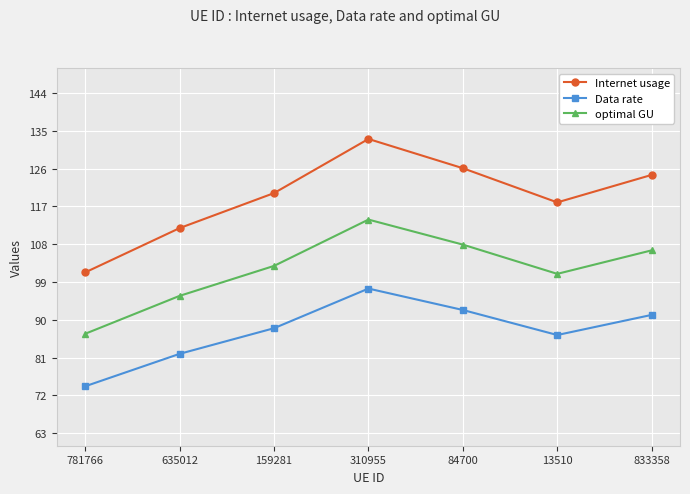

In Internet usage, how many points are higher than both neighbors (excluding endpoints)?

1